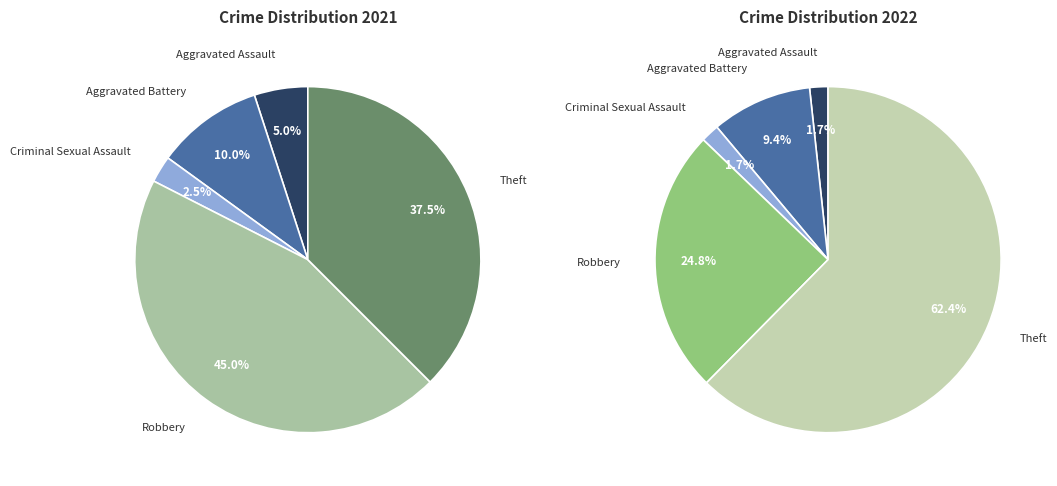

How much of the chart is everything except 3?

55.0%